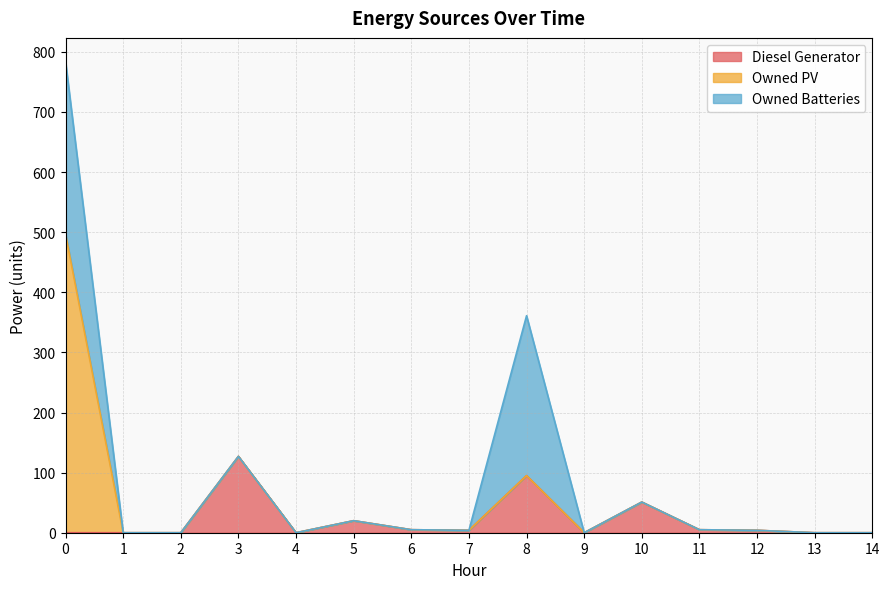

Rank the series by their average value, from lowest to highest.

Diesel Generator, Owned PV, Owned Batteries